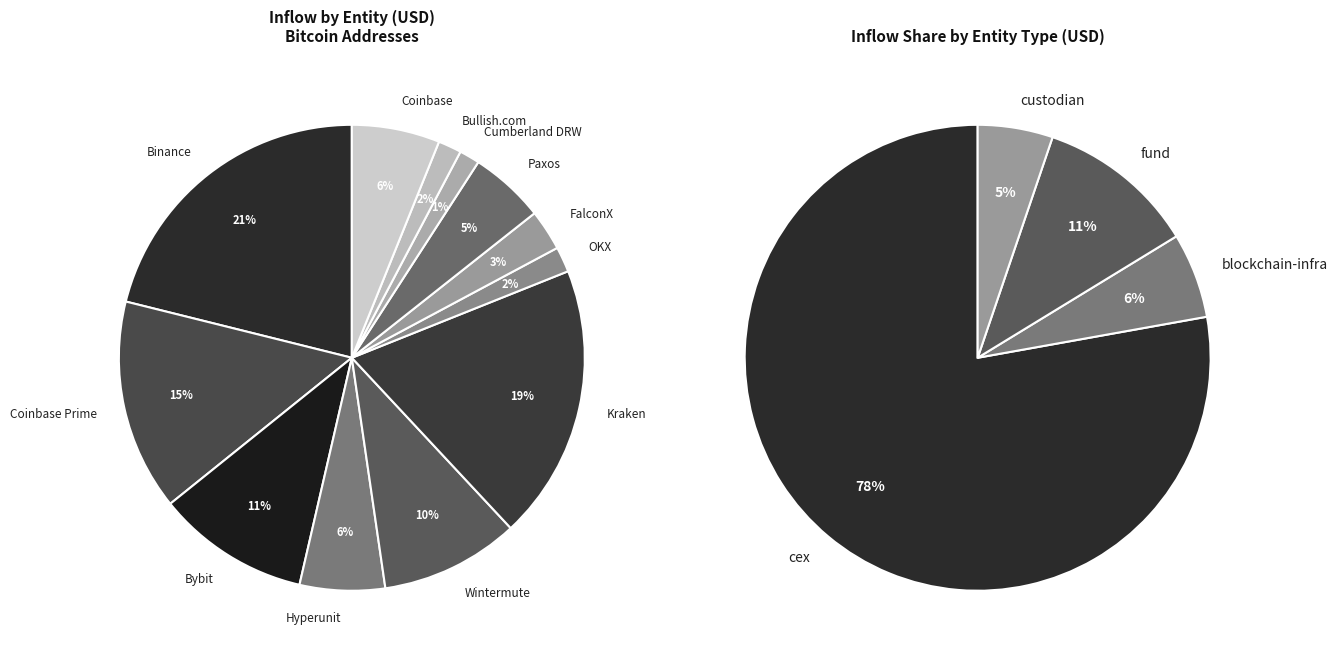

How many segments does this pie chart have?

12